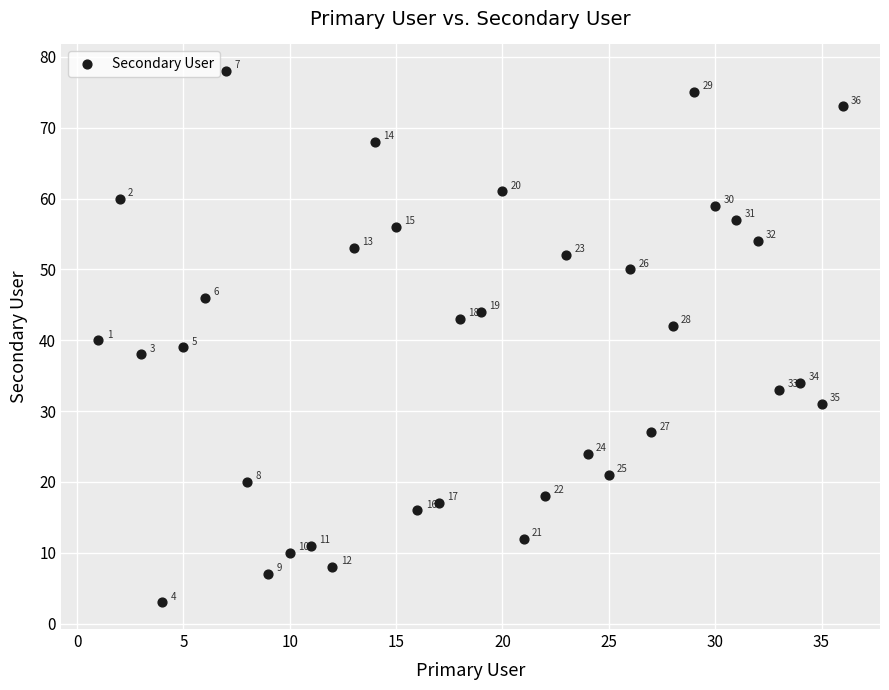

What Y value in the scatter plot is closest to 40?

40